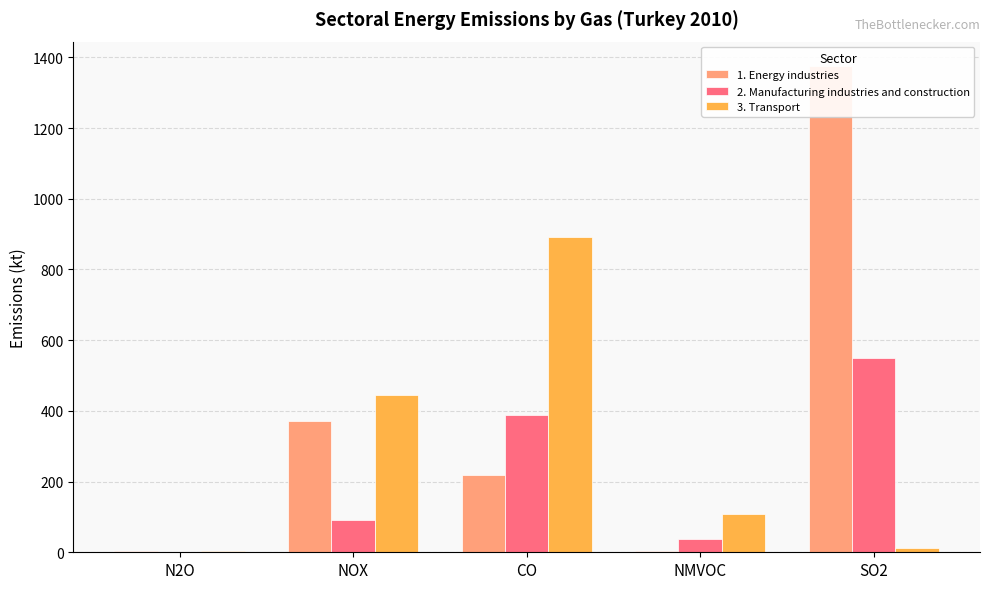

The 1. Energy industries series shows 4.8 at NMVOC. True or false?

True